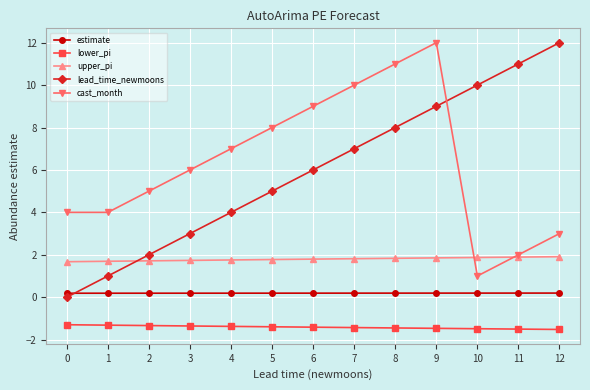

Does the chart display data point markers on the line(s)?

Yes